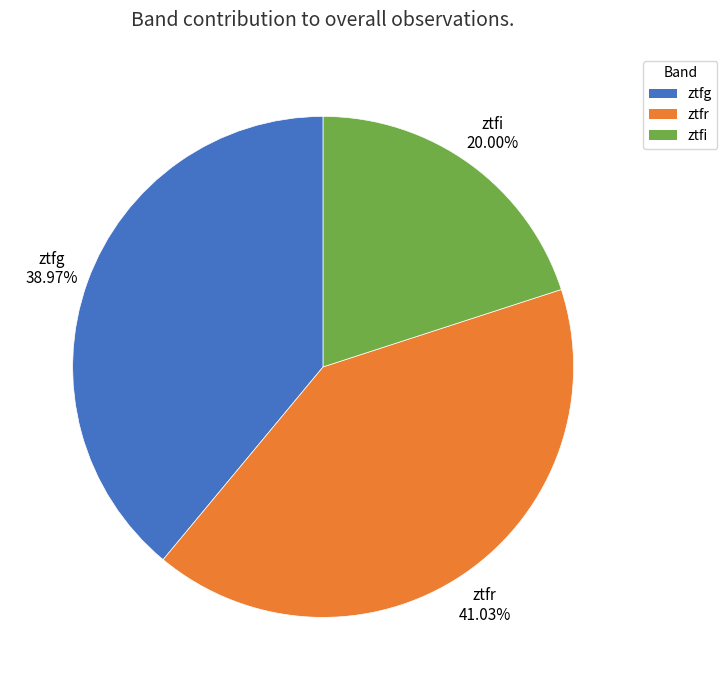

Which has a higher value, ztfg or ztfi?

ztfg